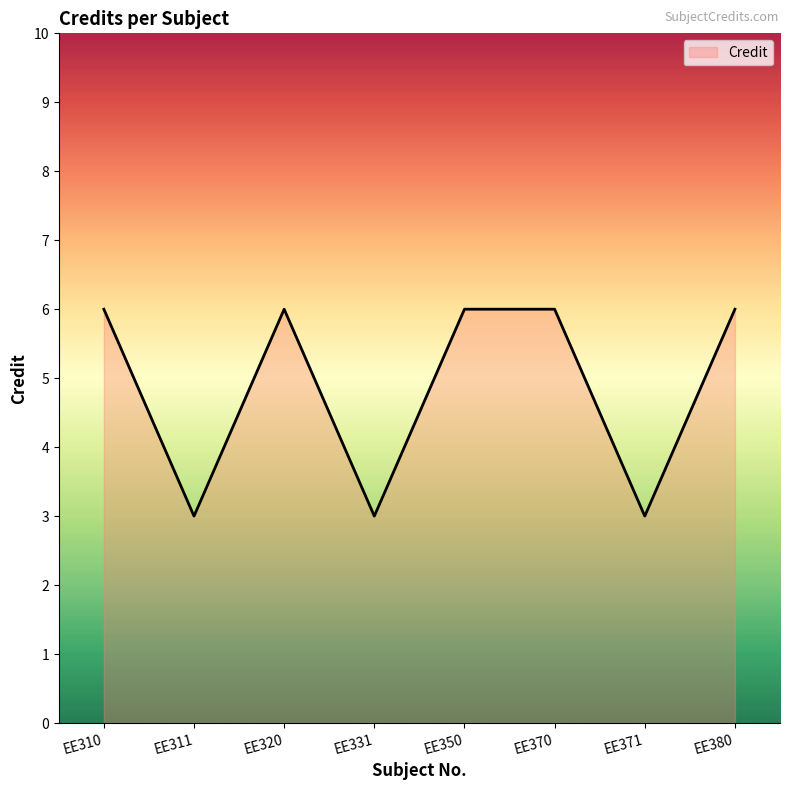

Where is the first local minimum?

EE311